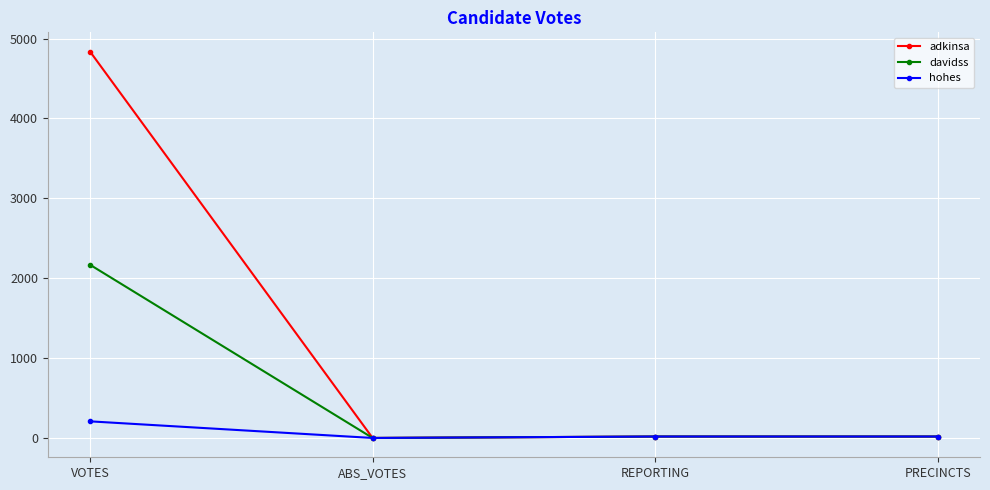

How many data points in davidss are less than 18?

1